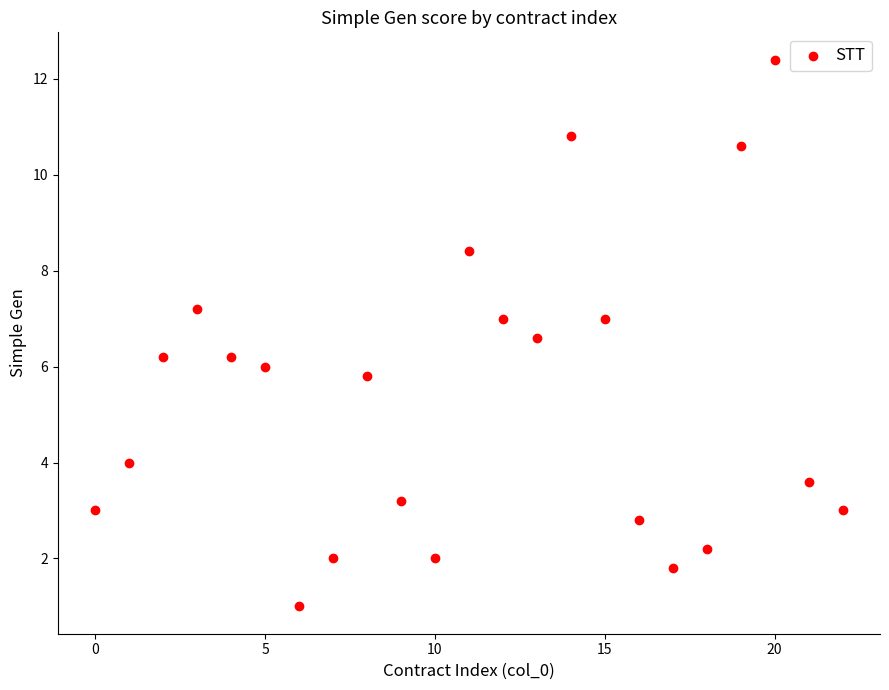

What is the range of Y values (max minus min)?

11.4